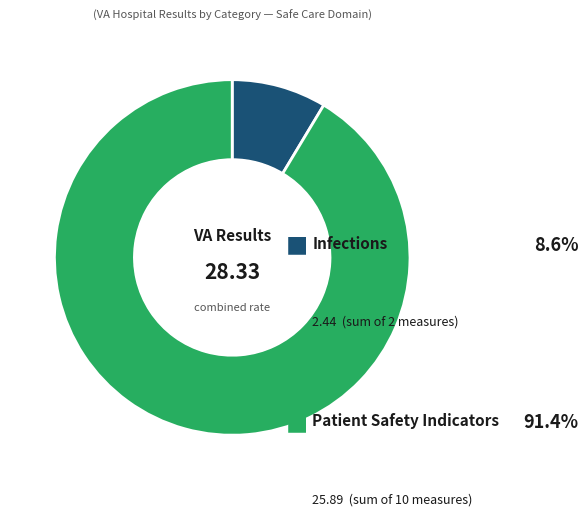

Does any single category account for the majority?

Yes